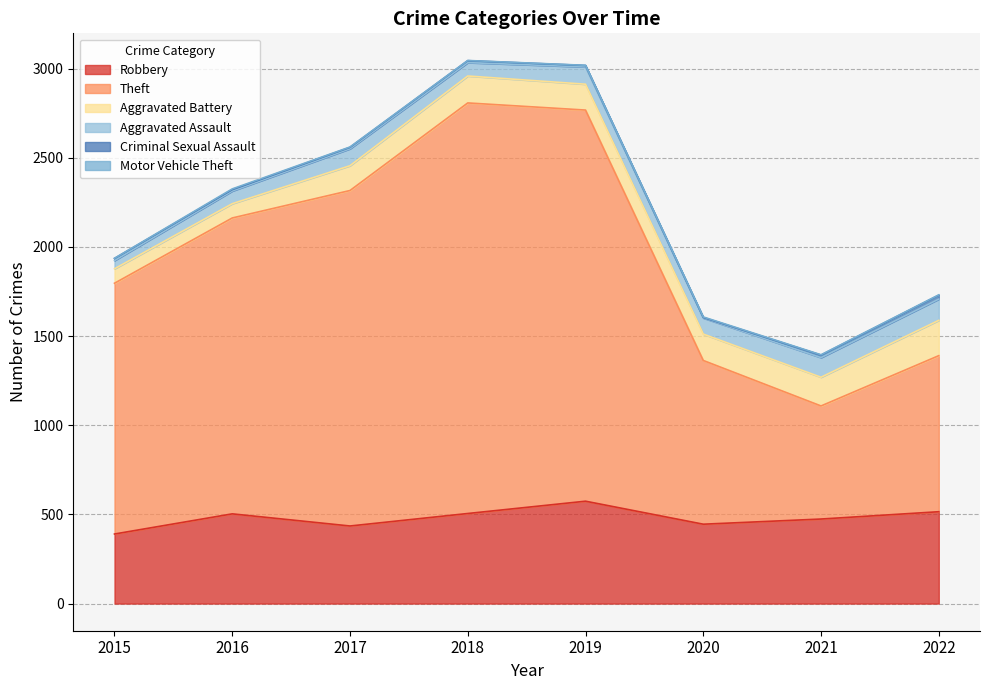

What are all the series names shown in the legend?

Robbery, Theft, Aggravated Battery, Aggravated Assault, Criminal Sexual Assault, Motor Vehicle Theft